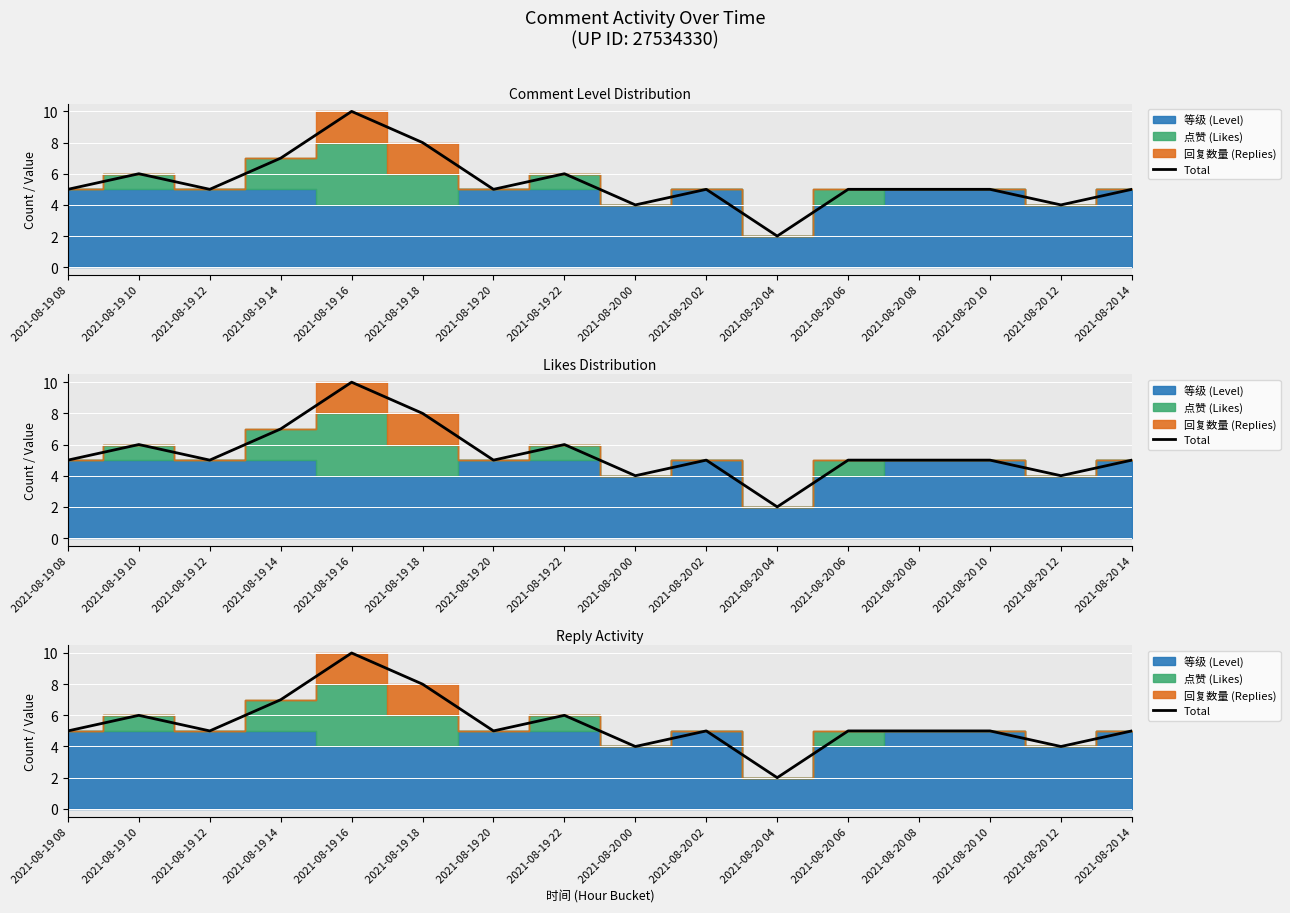

What is the label of the 9th point from the left?

2021-08-20 00